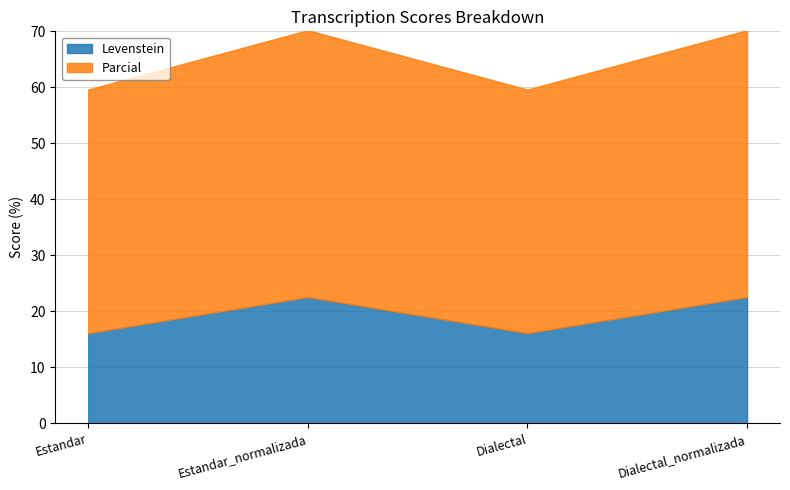

How many data points in Levenstein are less than 22?

2